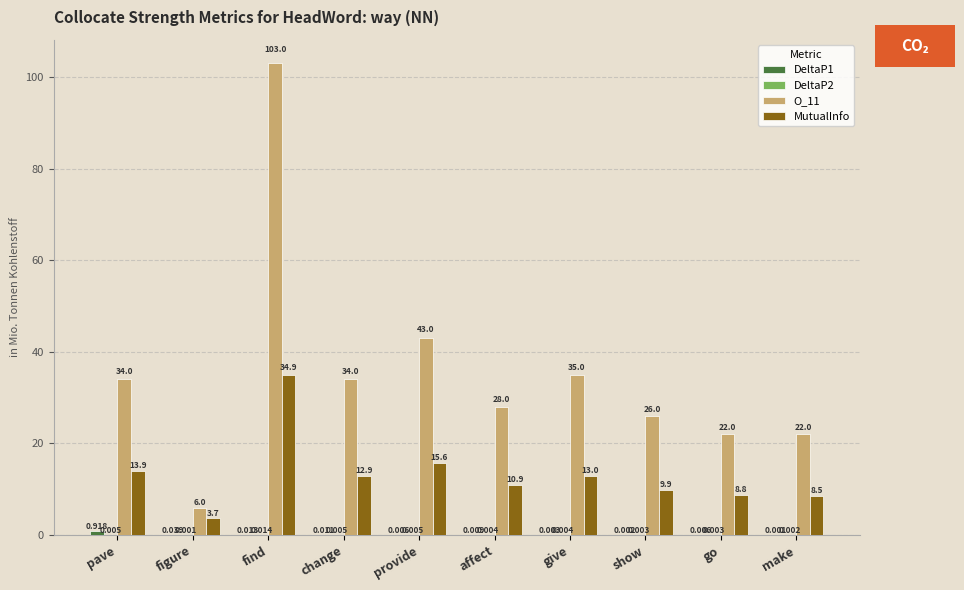

Is the value of O_11 at provide greater than the value of MutualInfo at pave?

Yes